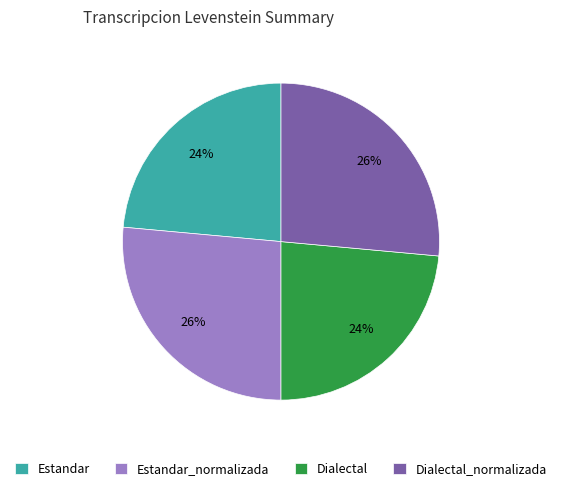

To the nearest percent, what percentage of the pie is Dialectal_normalizada?

26%